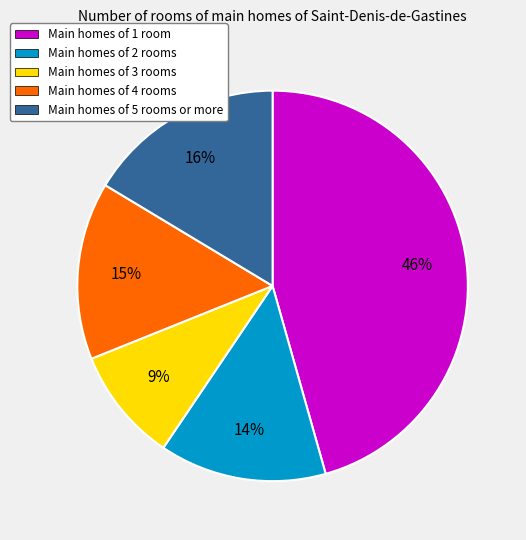

To the nearest percent, what portion does Main homes of 2 rooms represent?

14%